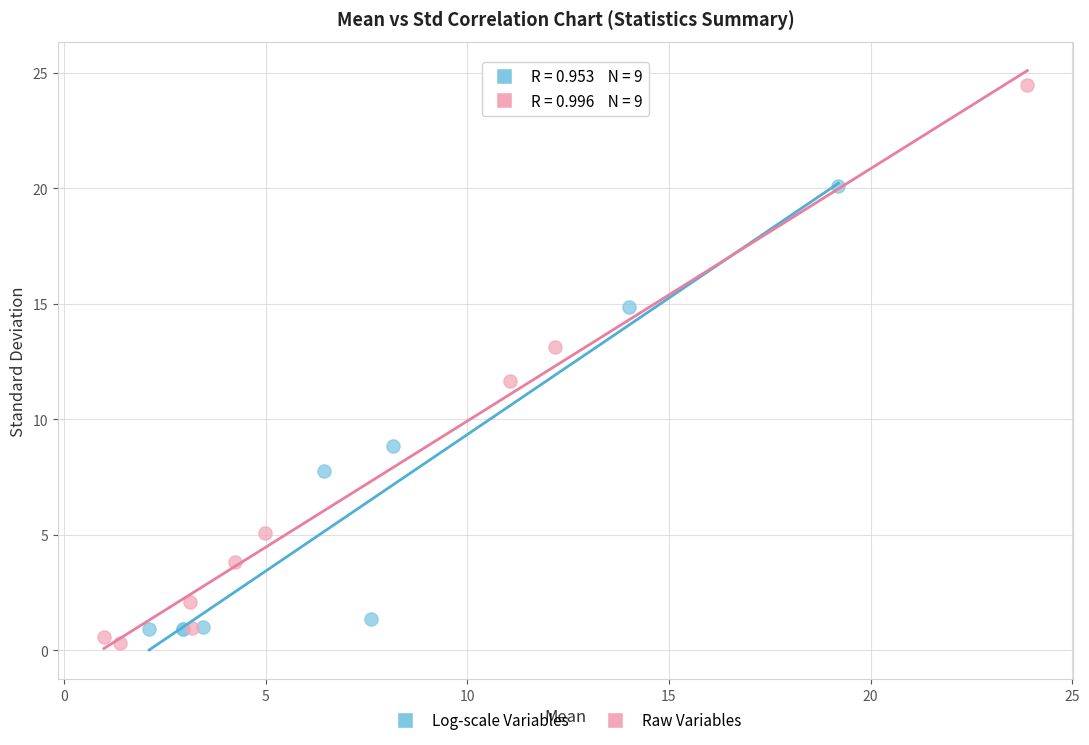

Which series has the widest spread of Y values?

Raw Variables